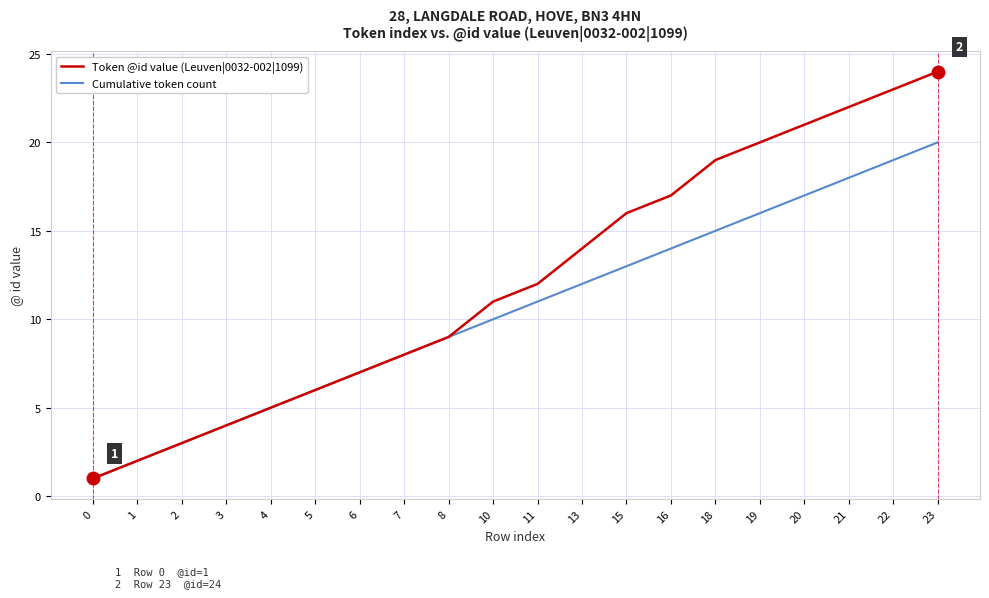

The value of Token @id value (Leuven|0032-002|1099) at 11 is 6. True or false?

False